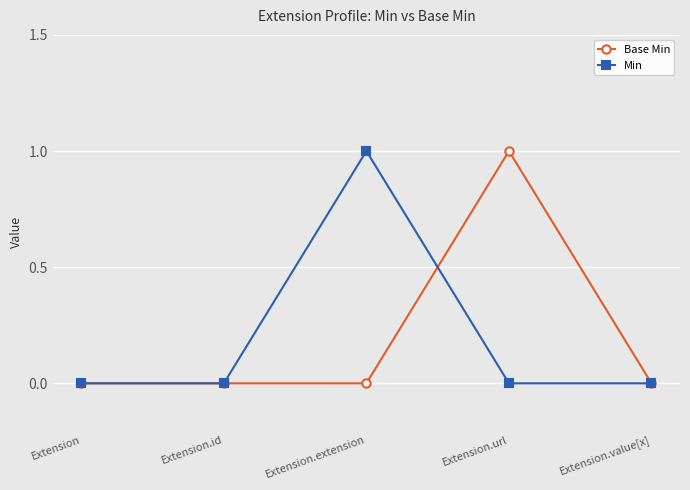

Count the Min values in the range 0 to 1.

5